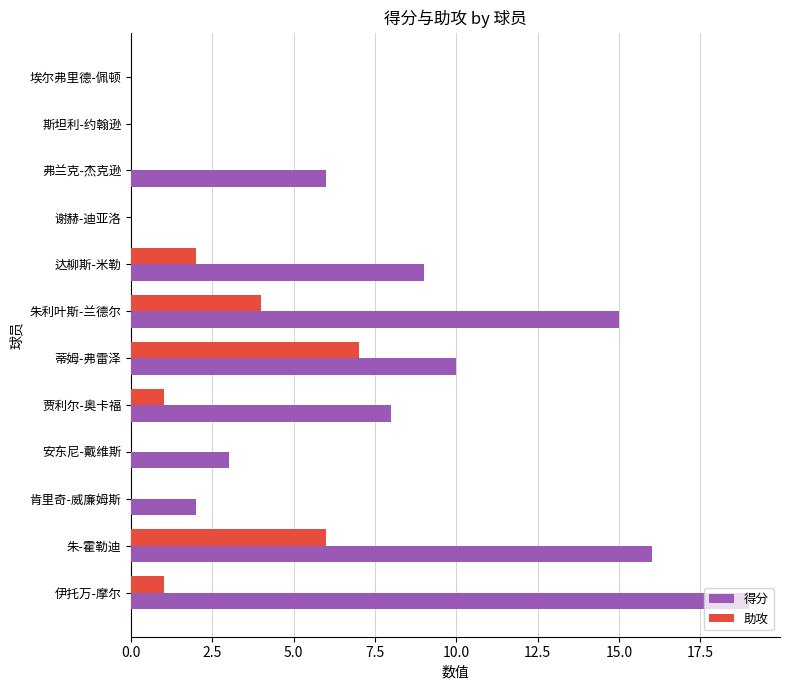

What is the highest value of the 得分 series?

19